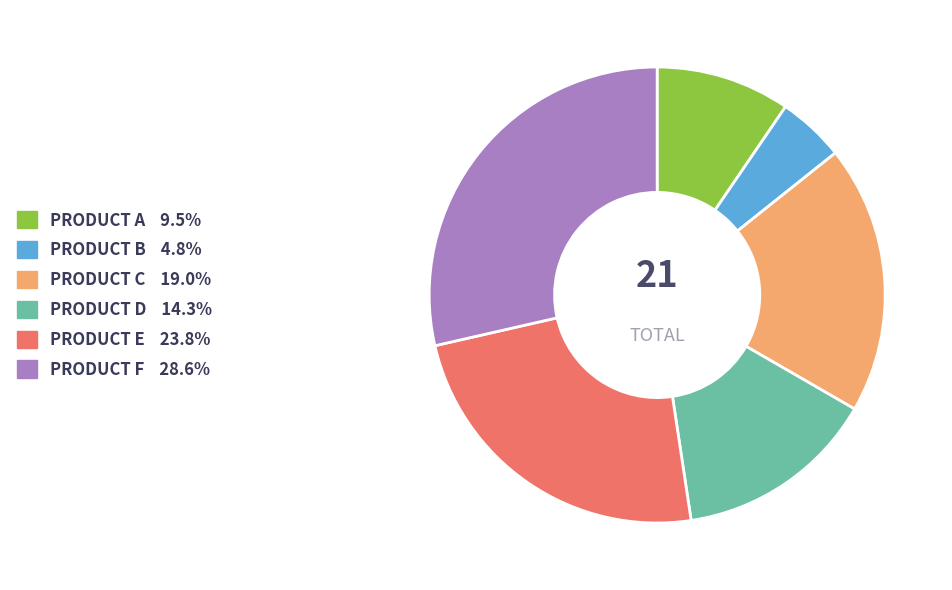

The PRODUCT C slice represents 19% of the pie. True or false?

True